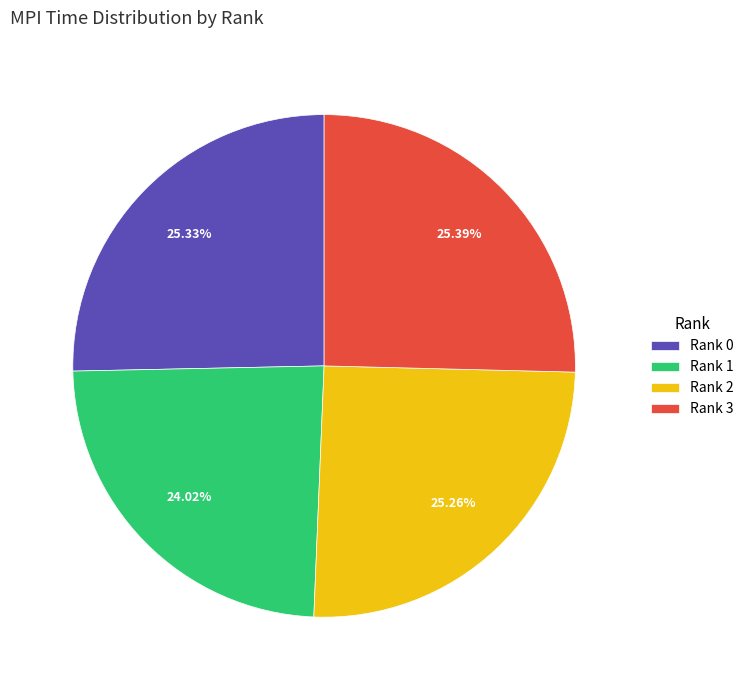

Which category has the smallest portion of the pie?

Rank 1